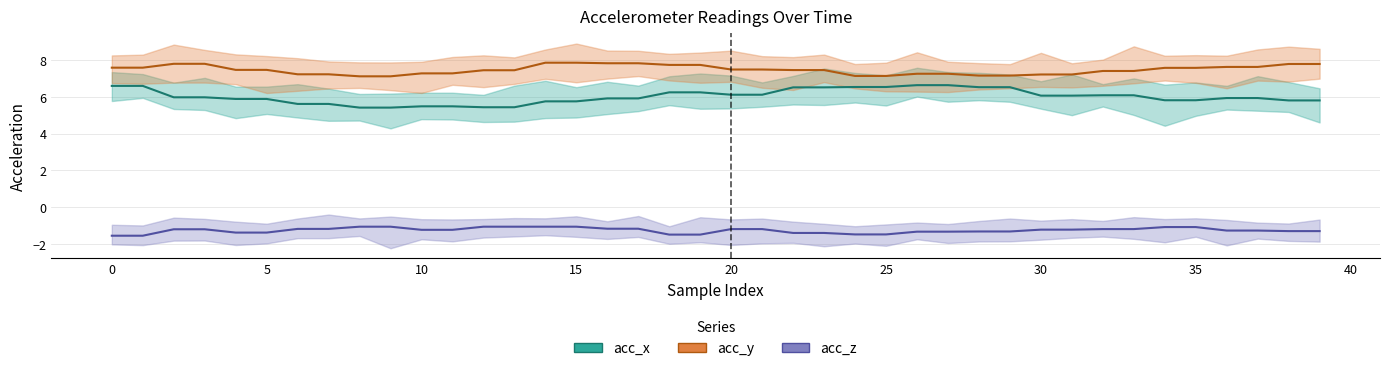

What is the difference between the maximum and minimum values in the acc_z series?

0.5